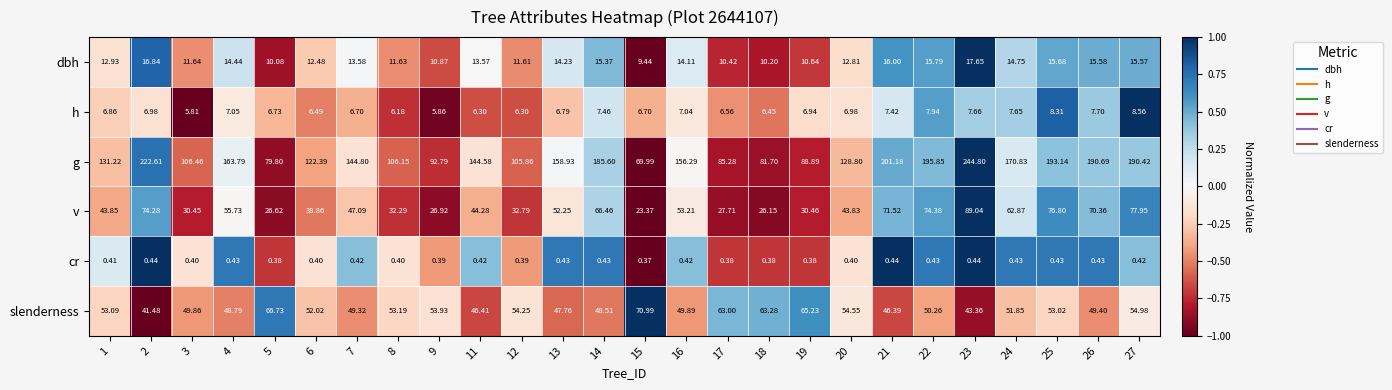

How many data points in slenderness are less than 52?

13